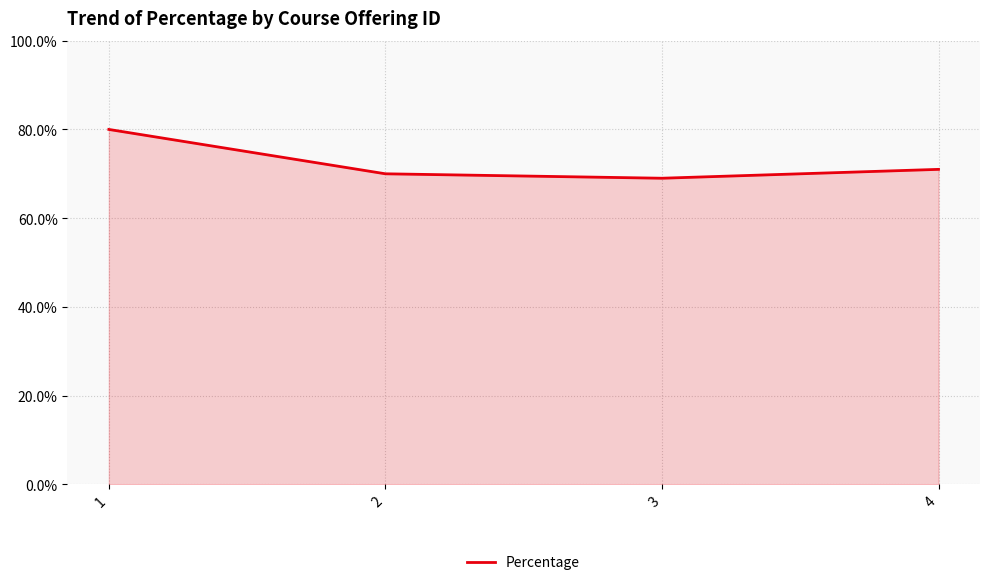

What is the change in value from 2 to 3?

-1